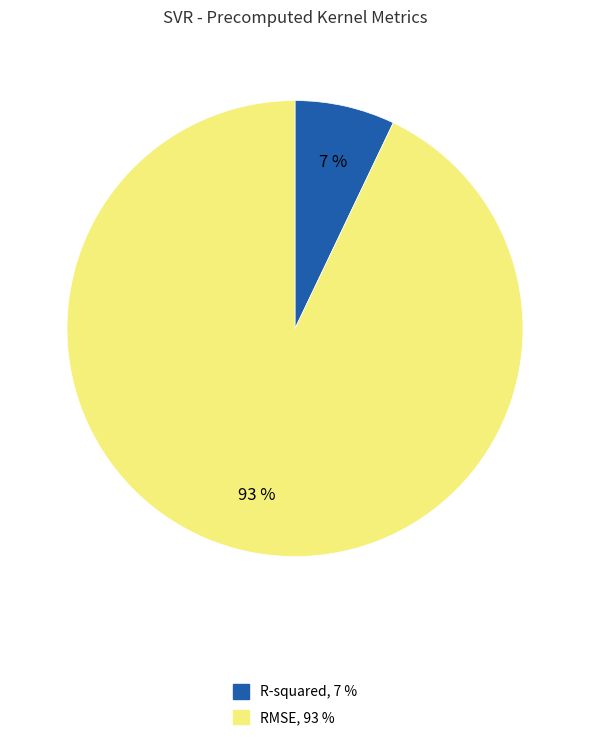

Which has a higher value, RMSE or R-squared?

RMSE